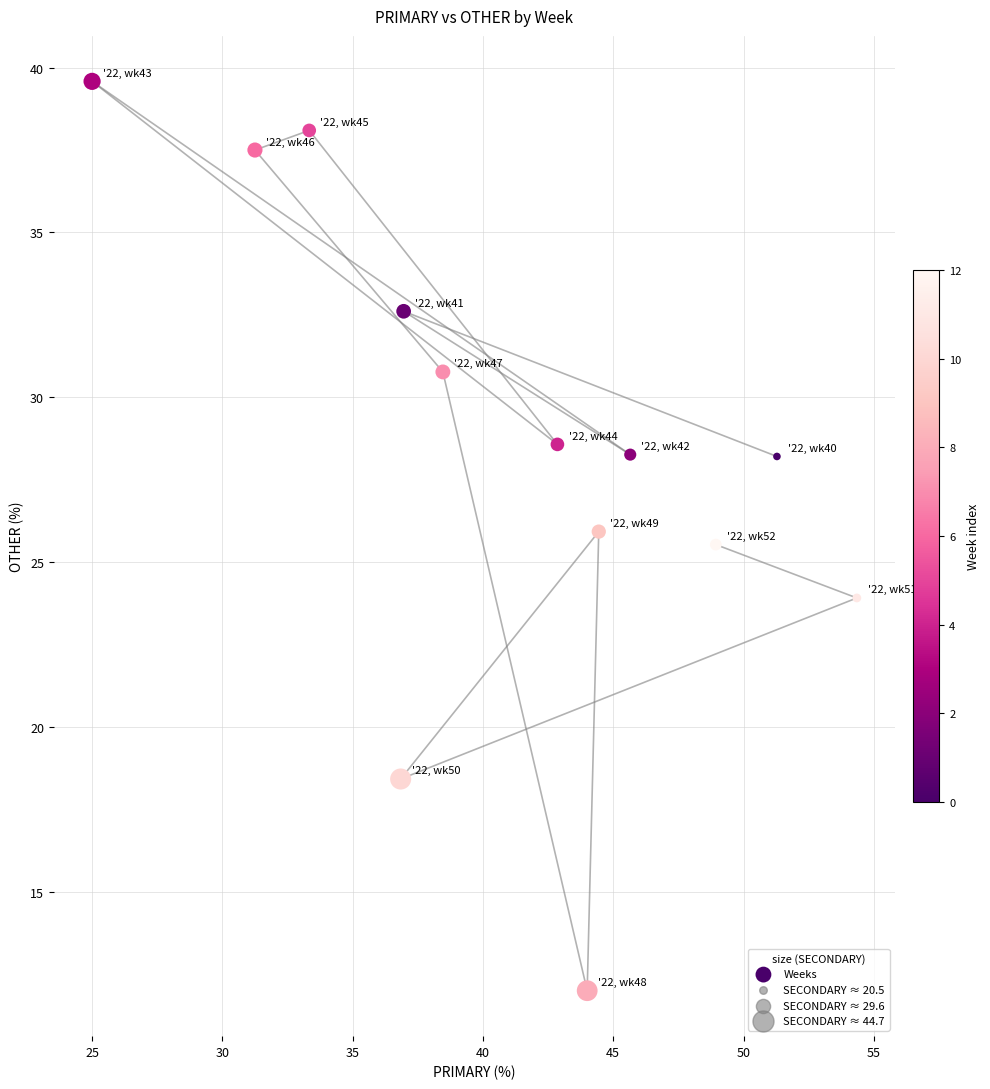

What is the range of X values (max minus min)?

29.3